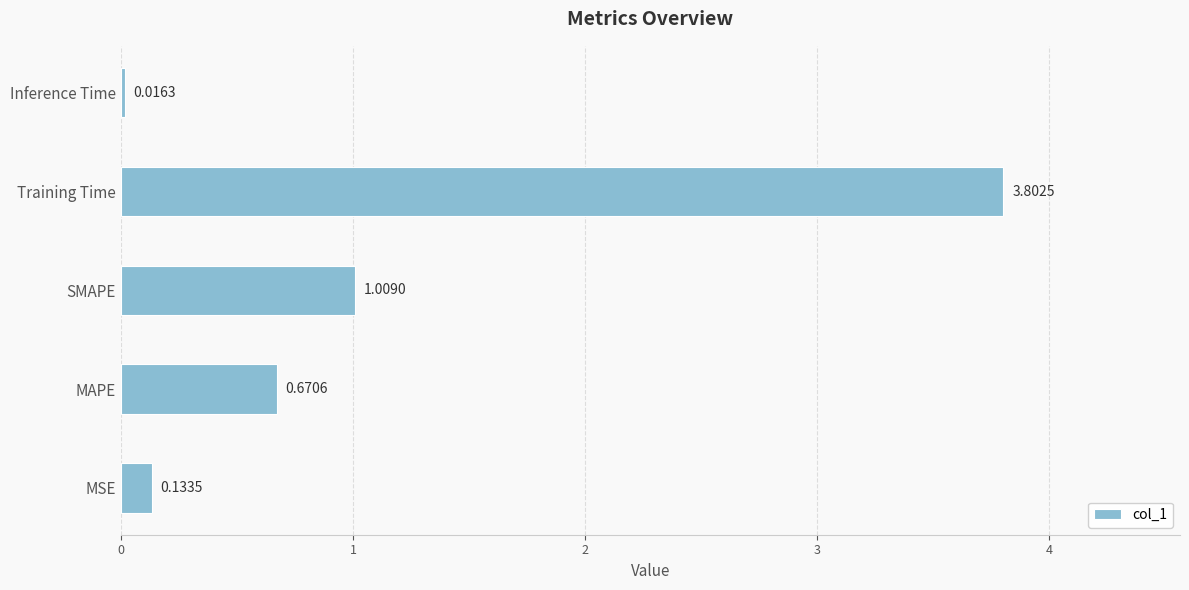

What is the average value?

1.1